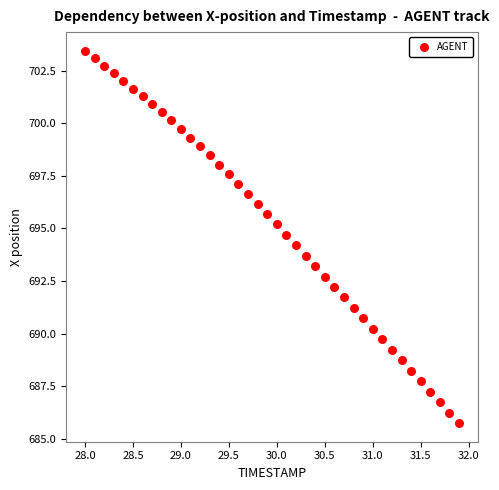

What is the range of X values (max minus min)?

3.9